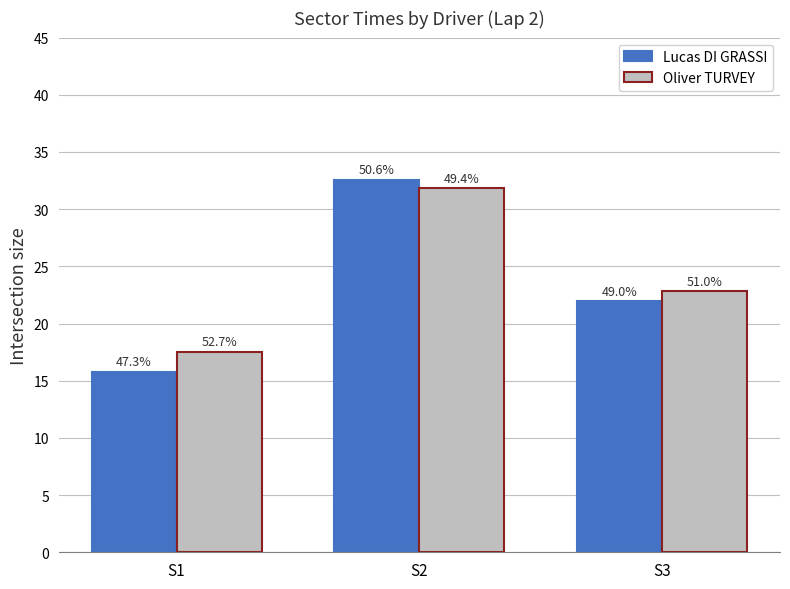

The Oliver TURVEY series shows 31.8 at S2. True or false?

True